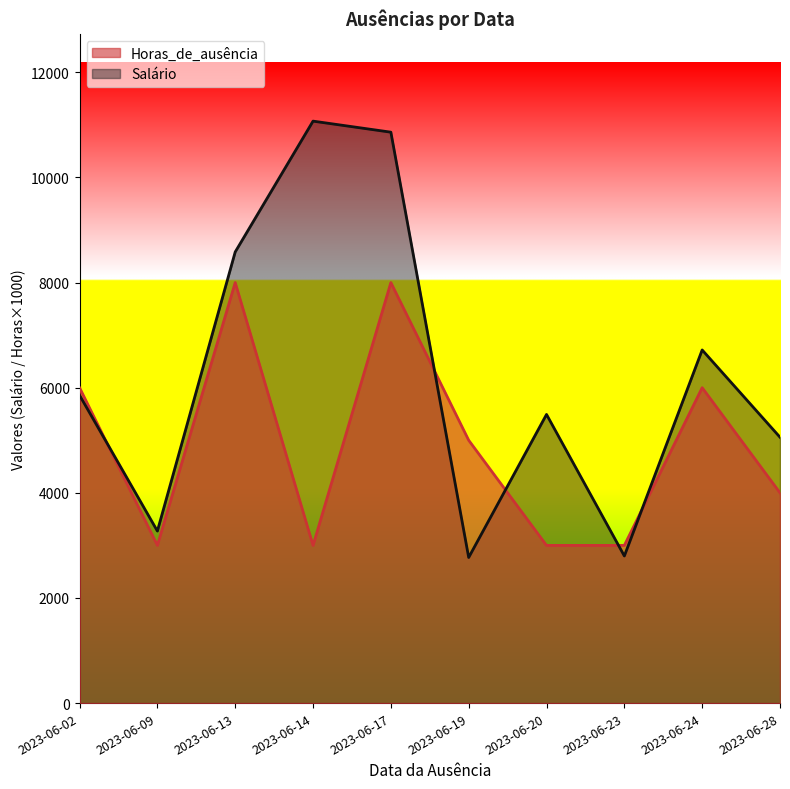

How many lines are shown in the chart?

2